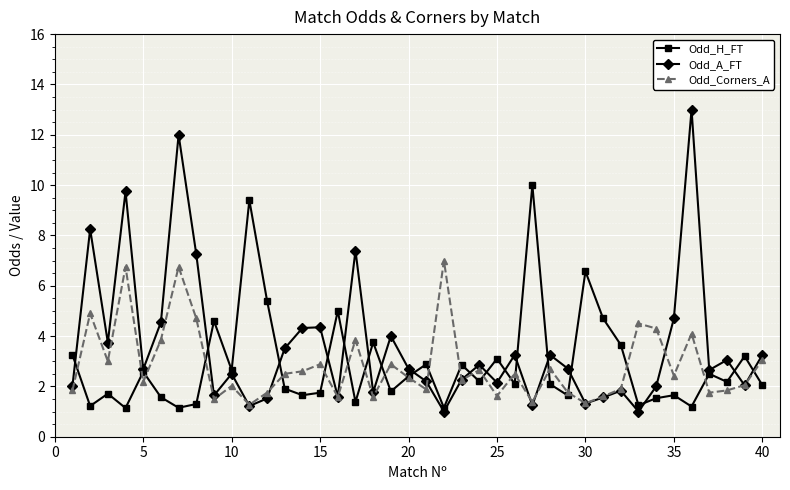

At how many categories does at least one series exceed 11?

2